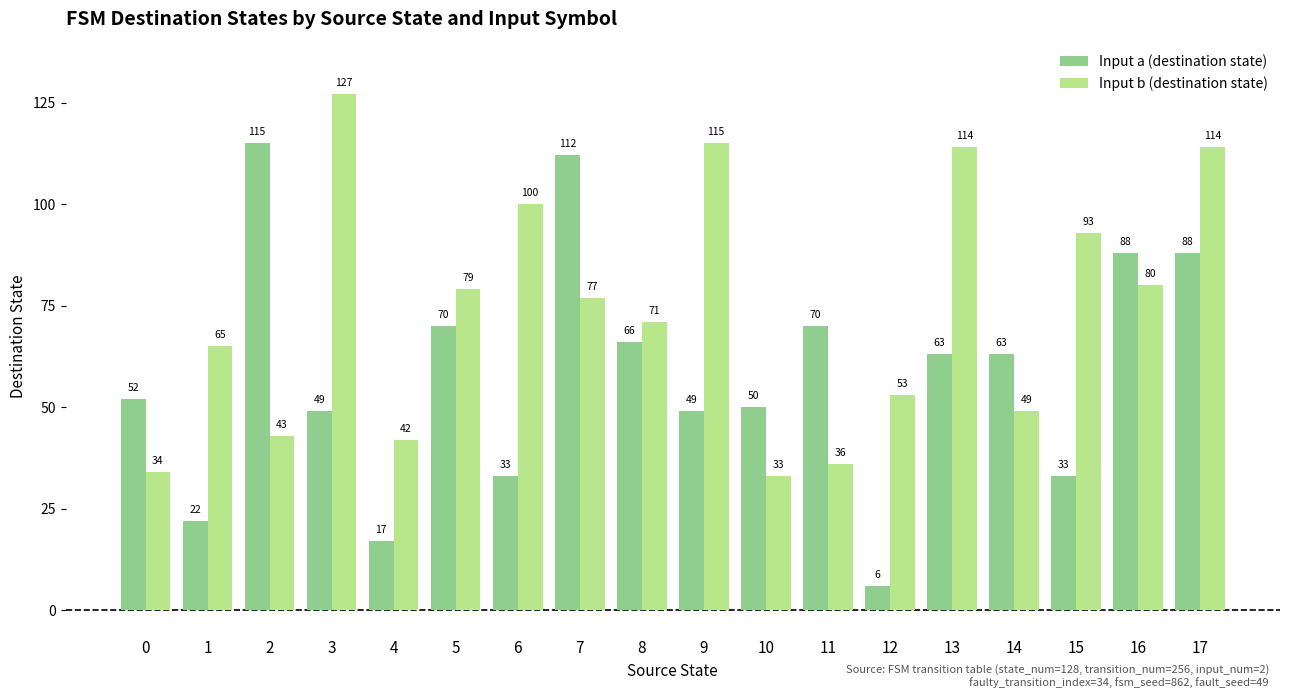

True or false: Input a (destination state) has a value of 30 at 5.

False